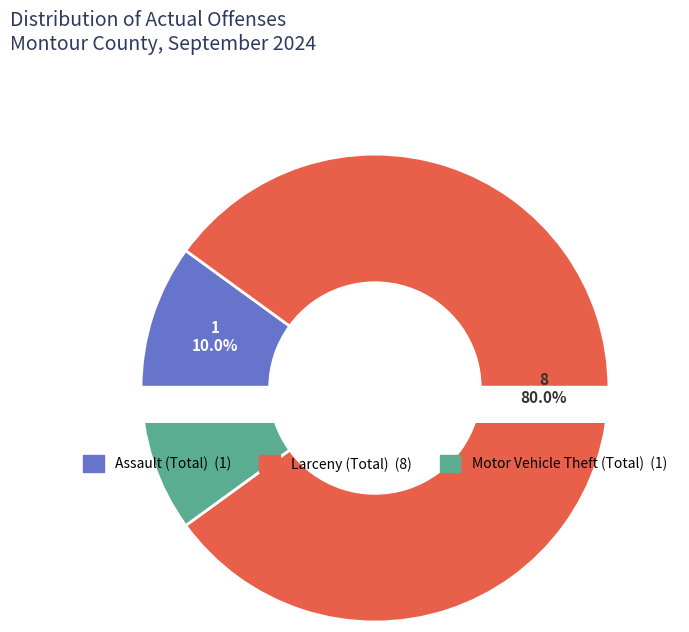

What portion of the pie excludes Assault (Total)?

90.0%